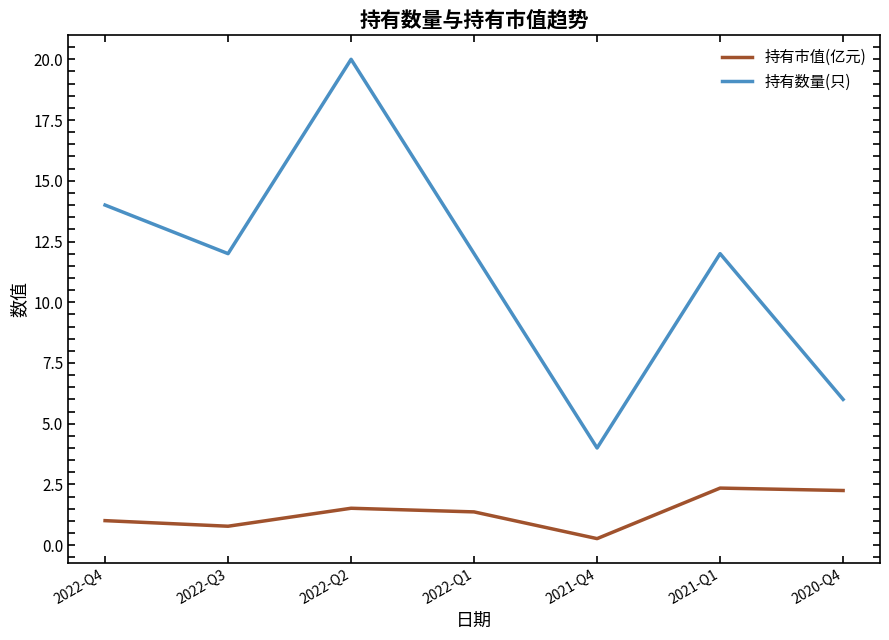

In 持有数量(只), how many points are lower than both neighbors (excluding endpoints)?

2